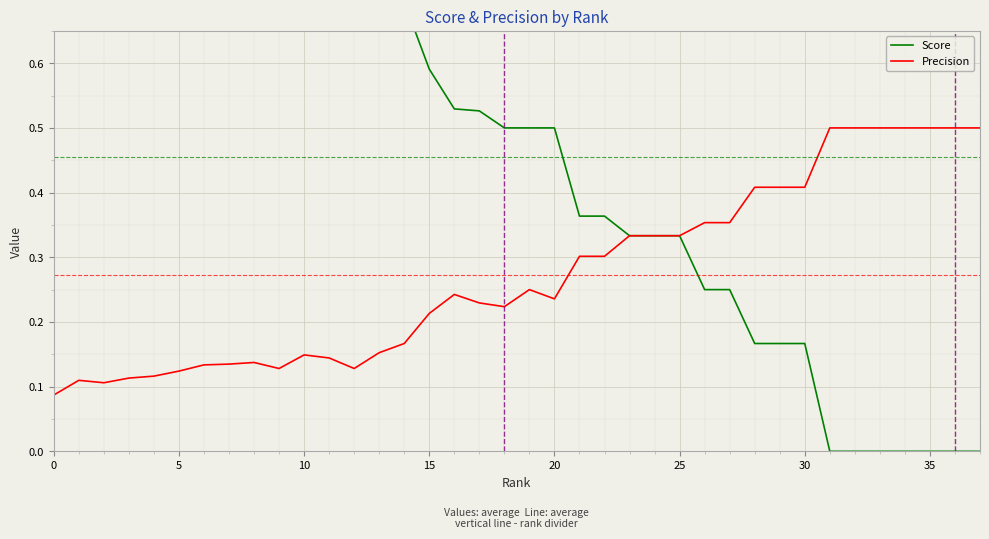

Is it true that Precision equals 0.0 at 5?

False